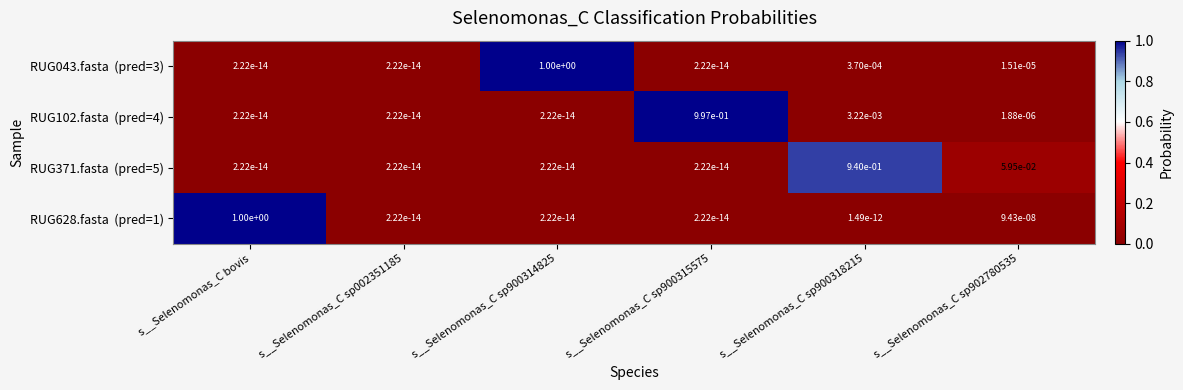

At how many categories does at least one series exceed 0?

6